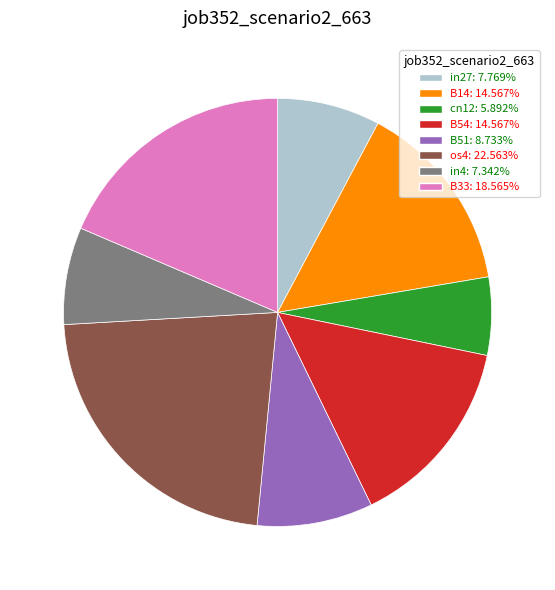

Approximately how many times larger is the value at in27: 7.769% compared to B33: 18.565%?

0.4